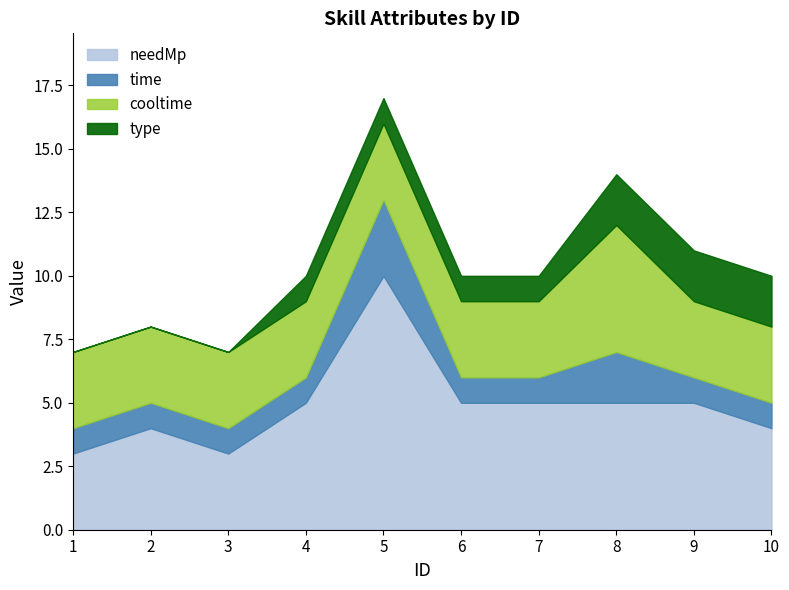

How many categories are shown in the chart?

10